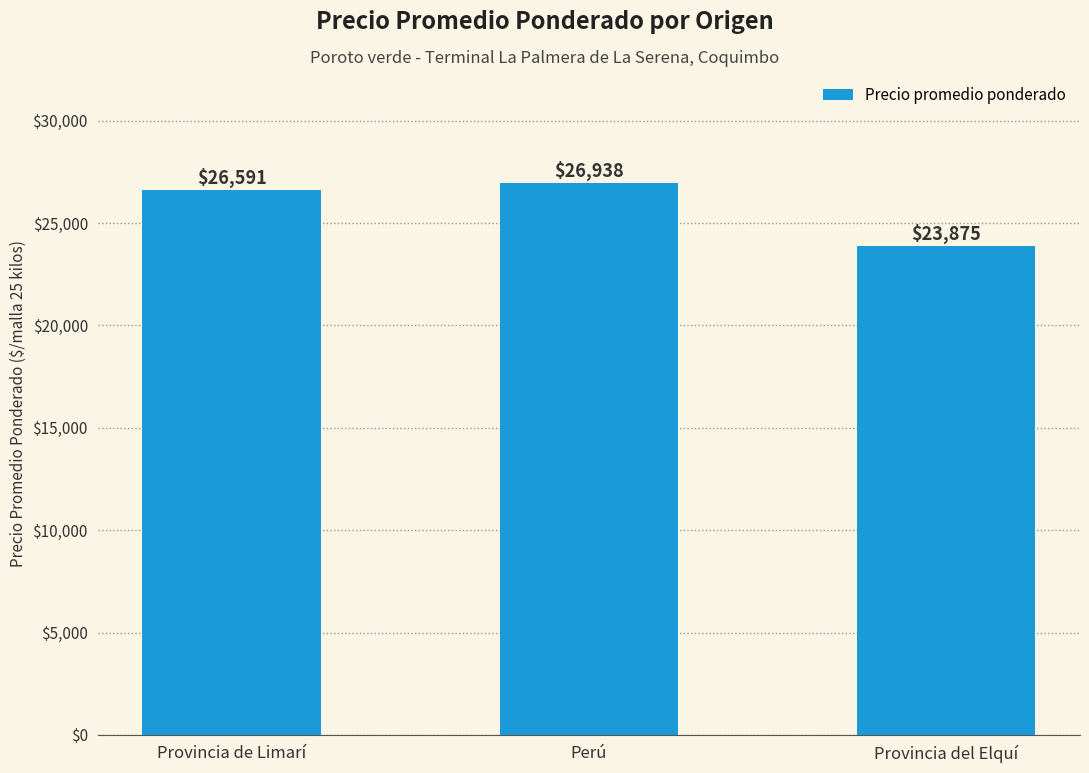

How many values are between 23875 and 26938?

3